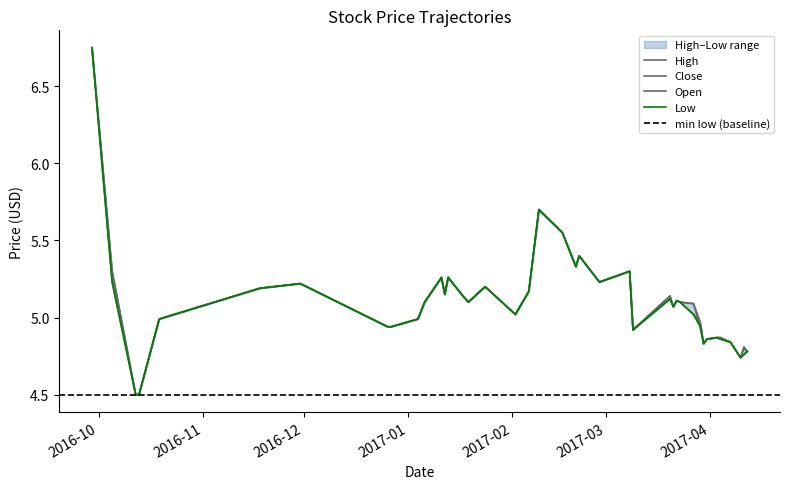

What is the label of the 9th point from the left?

2016-12-27